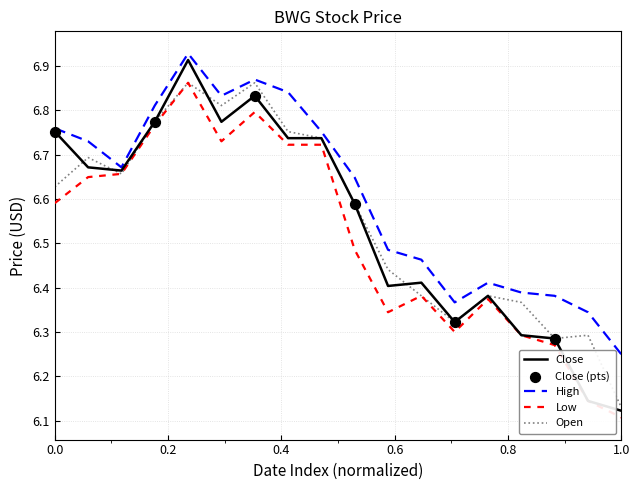

Which series has the largest total across all categories?

High